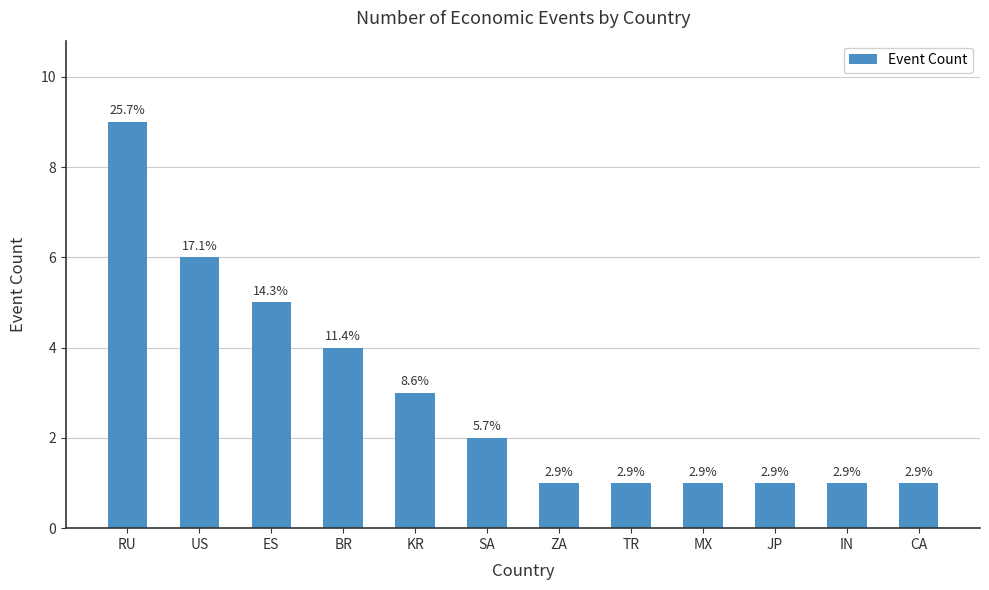

Are the bars horizontal?

No